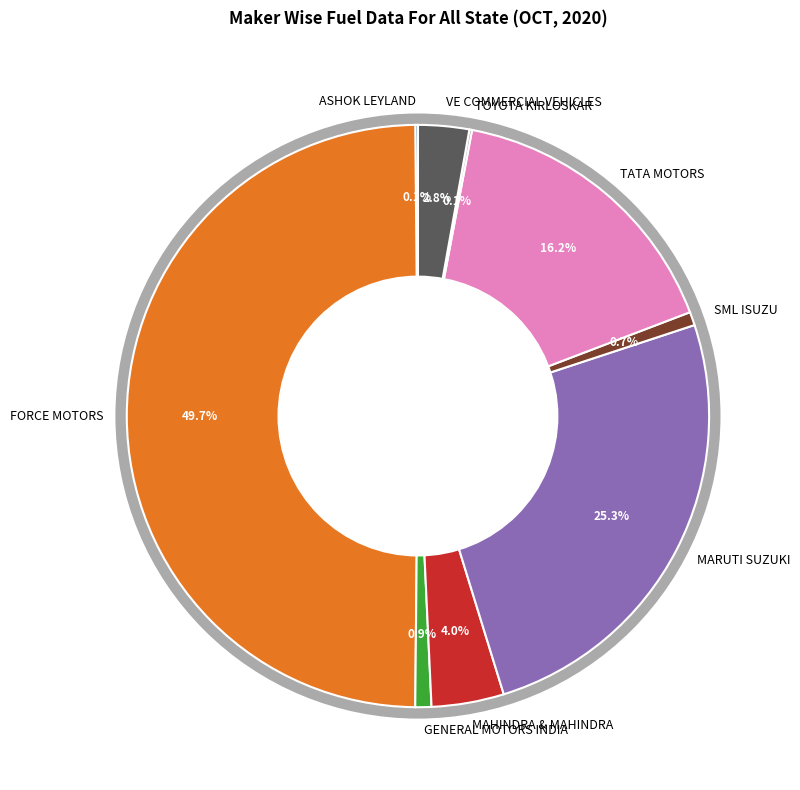

Between FORCE MOTORS and GENERAL MOTORS INDIA, which is larger?

FORCE MOTORS